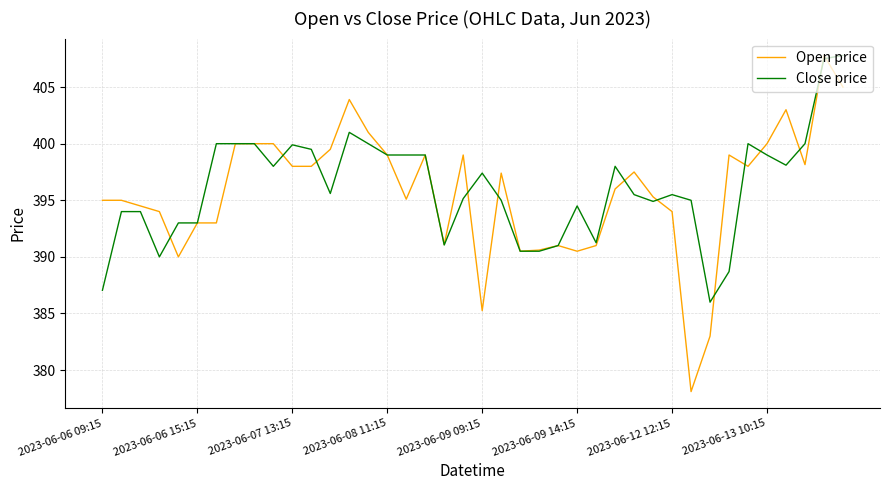

Which series has the widest spread of values?

Open price